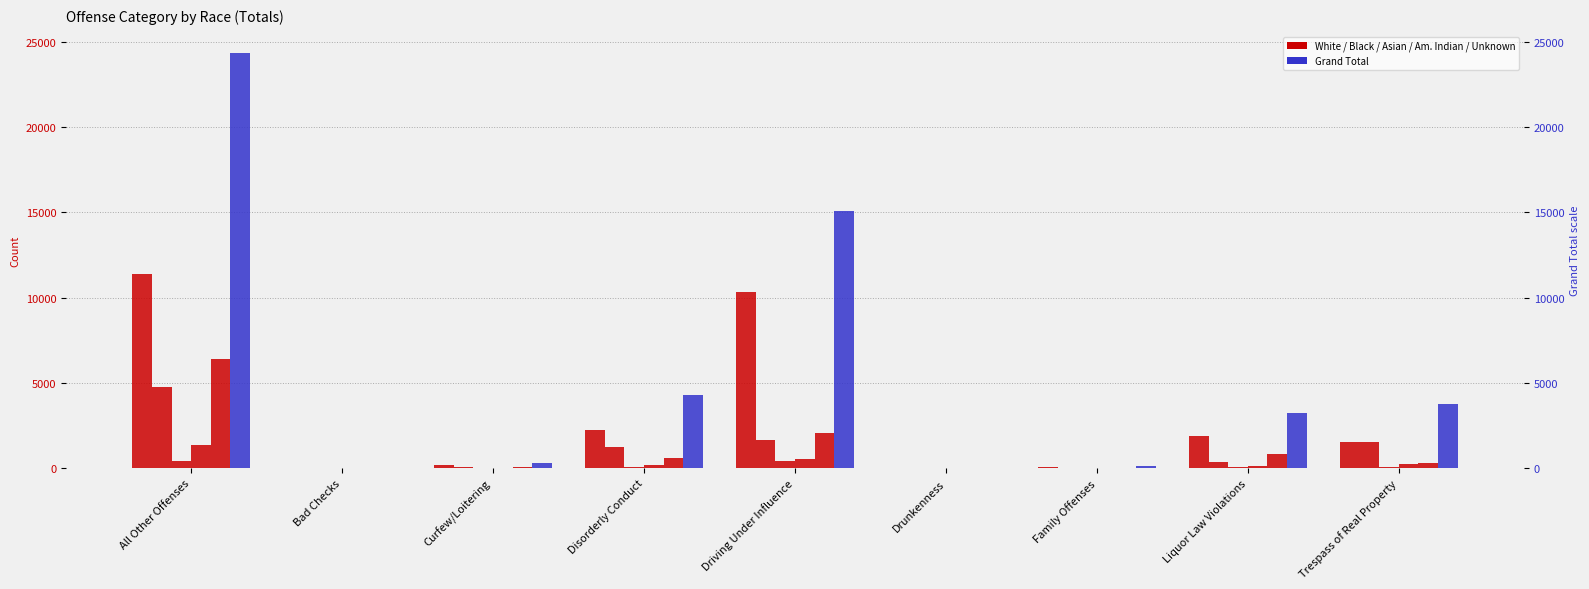

Reading left to right, extract all data points from this chart.

White: 11385	4	161	2249	10307	0	83	1911	1553
Black: 4731	2	87	1237	1674	2	23	336	1541
Asian: 425	1	1	58	430	0	1	49	79
American Indian or Alaskan Native: 1385	0	3	185	531	0	16	98	241
Unknown: 6412	1	56	570	2089	0	13	824	307
Grand Total: 24358	8	308	4311	15056	2	137	3222	3734